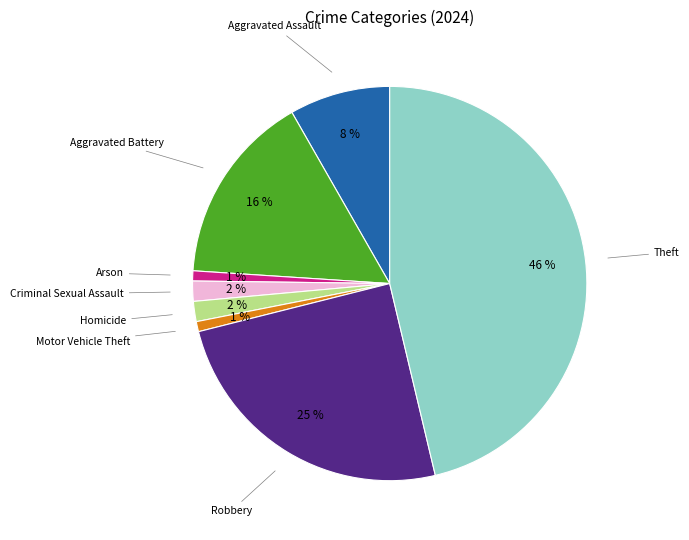

Is there any slice that represents more than half of the pie?

No